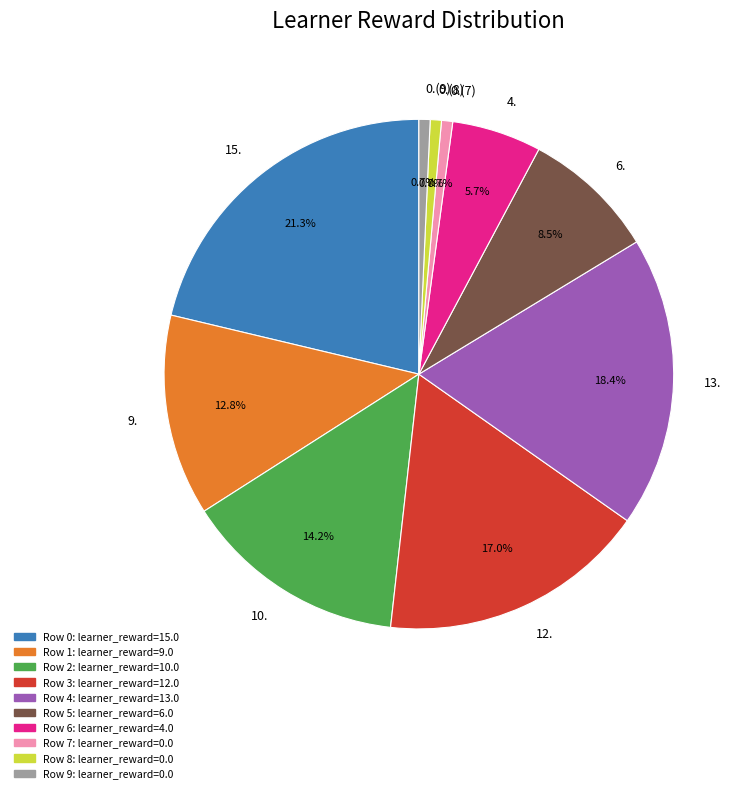

Which has a higher value, 10. or 9.?

10.